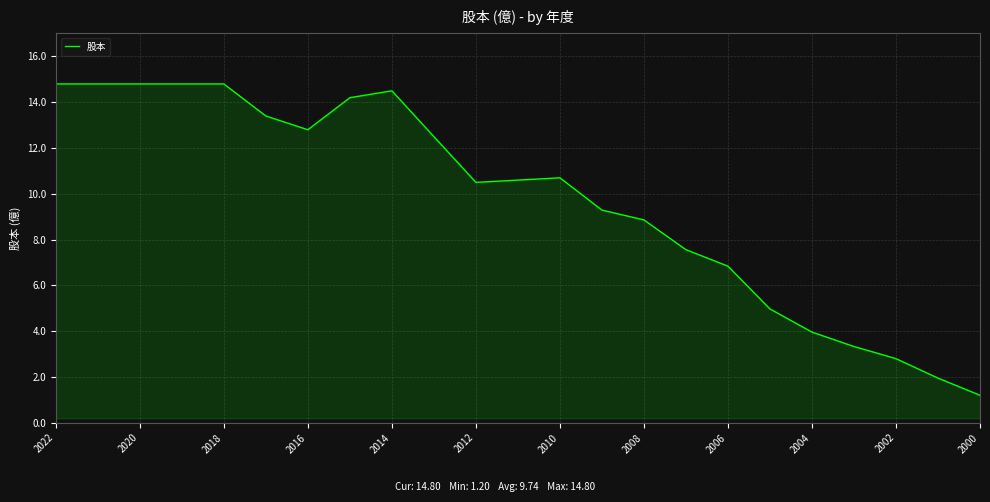

What is the difference between the maximum and minimum values?

13.6